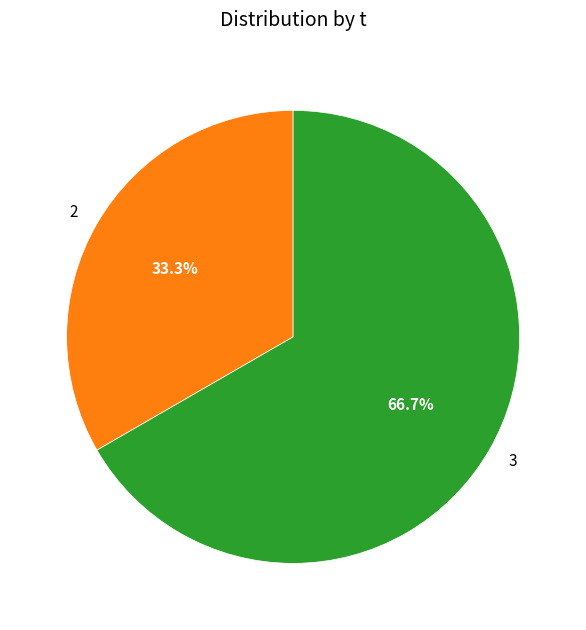

Combined, what portion of the pie is 2 and 3?

100.0%